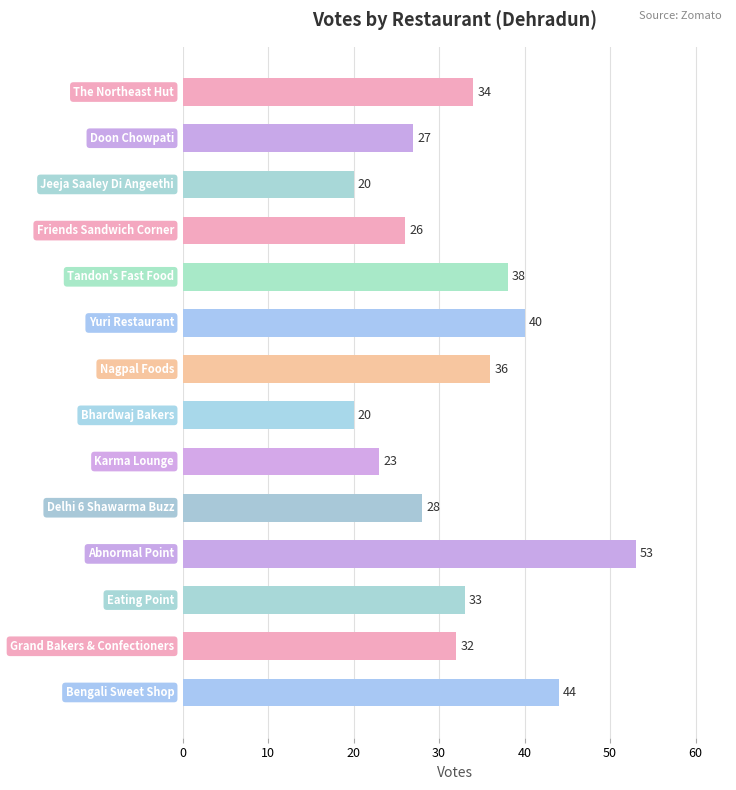

What is the average value?

32